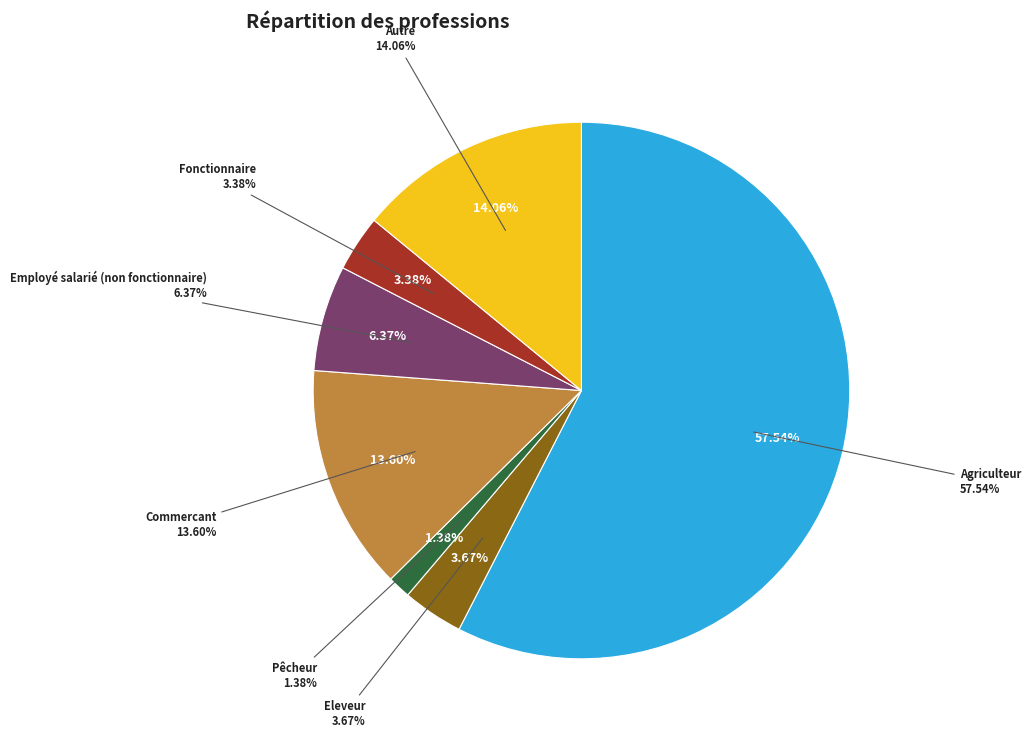

To the nearest percent, what is the difference between the largest and smallest slice percentages?

56%